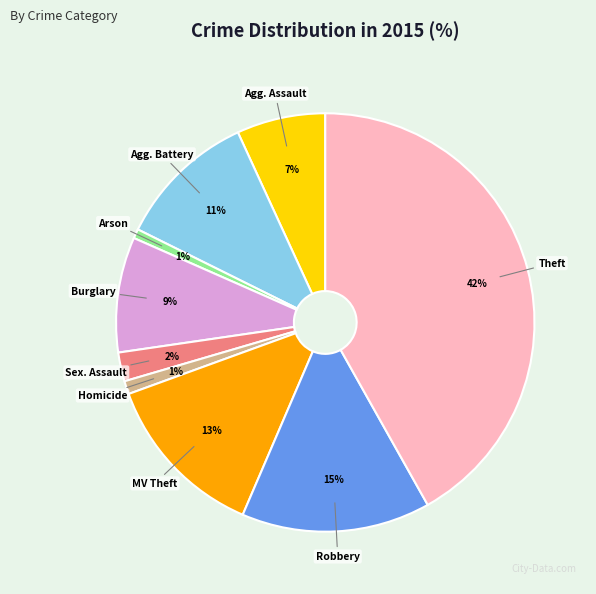

To the nearest percent, what is the average slice percentage?

11%